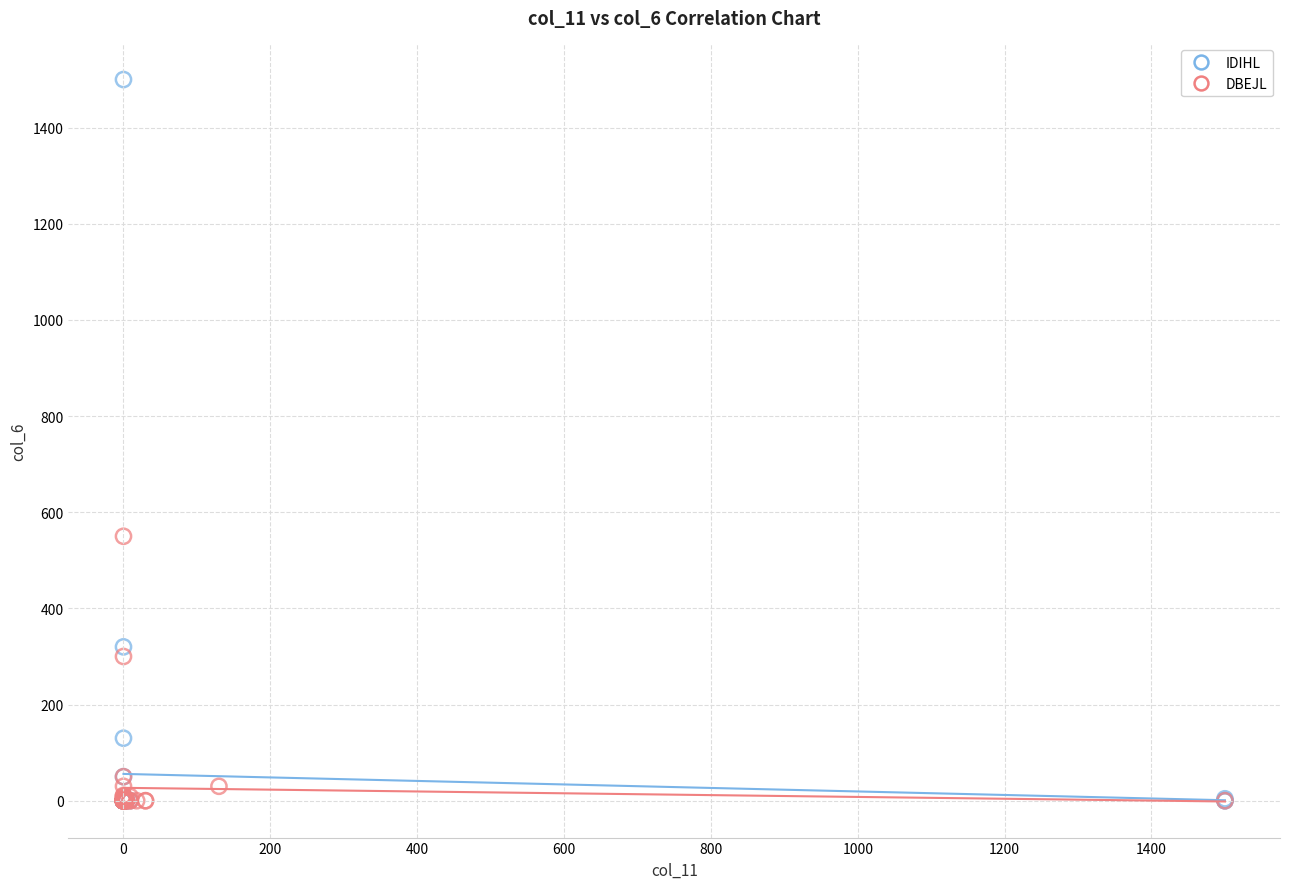

Which series has the largest Y range (max minus min)?

IDIHL